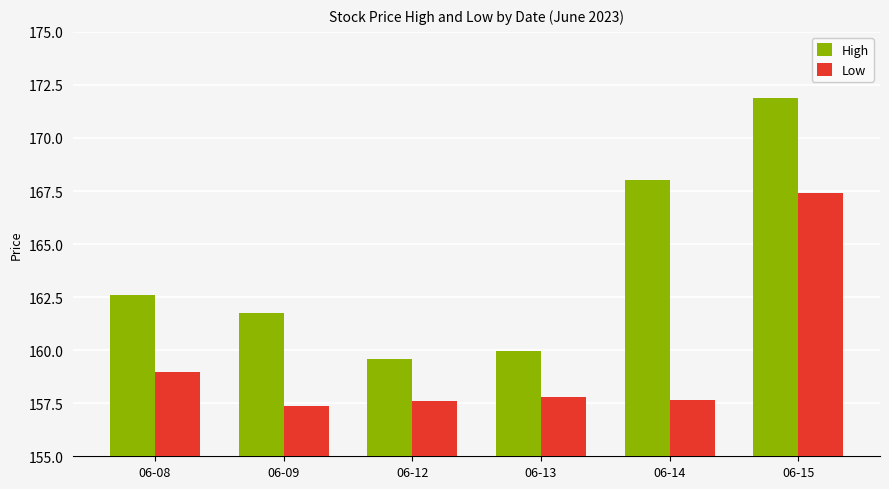

What is the difference between the maximum and minimum values in the Low series?

10.0